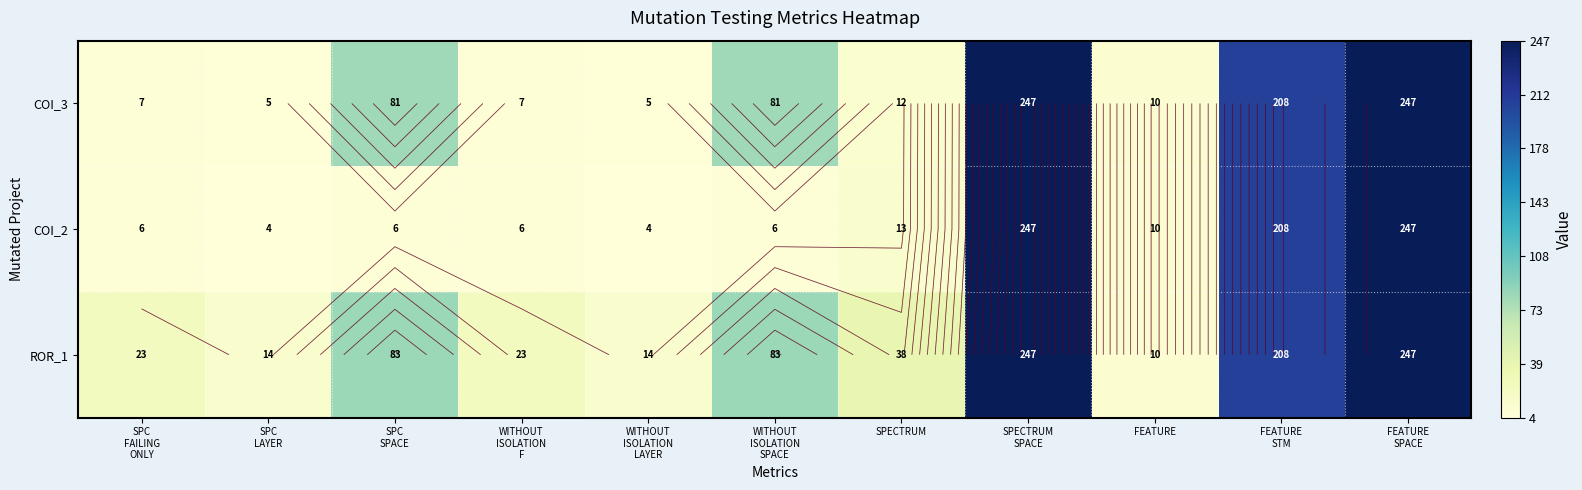

How many data points in COI_2 are less than 6?

2